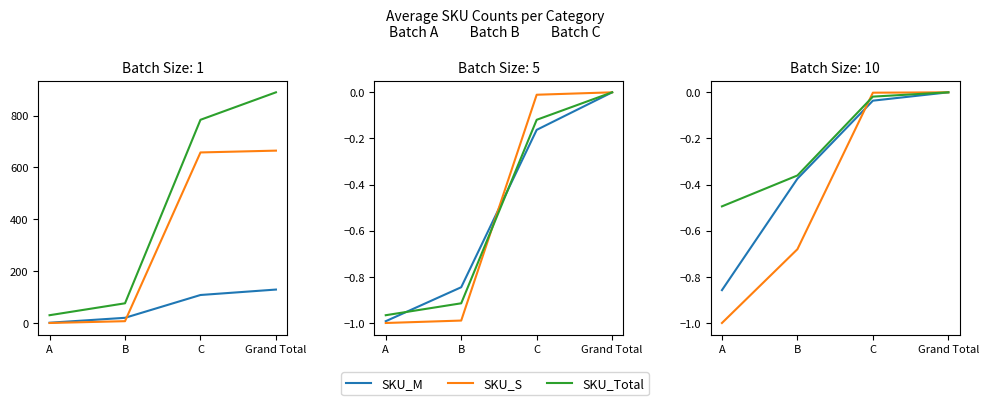

At which category is the sum across all series the highest?

Grand Total